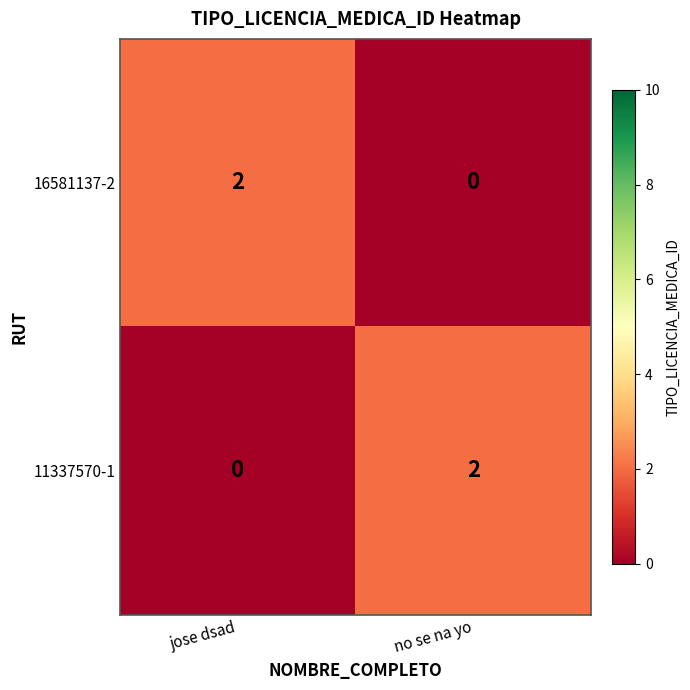

Rank the categories by 11337570-1 value from highest to lowest.

no se na yo, jose dsad